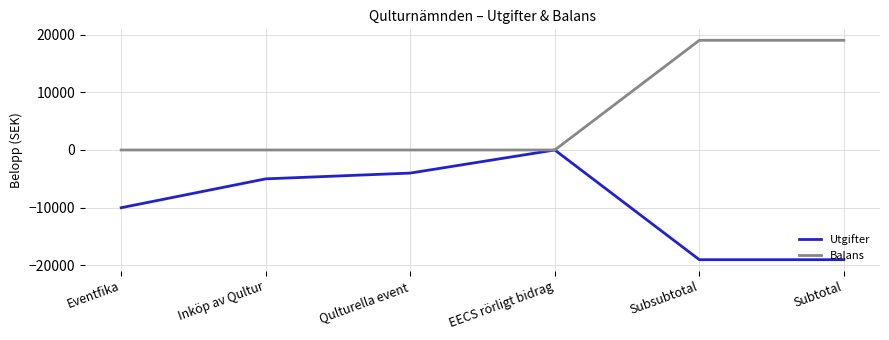

Is the value of Balans at Subsubtotal greater than the value of Utgifter at Subtotal?

Yes